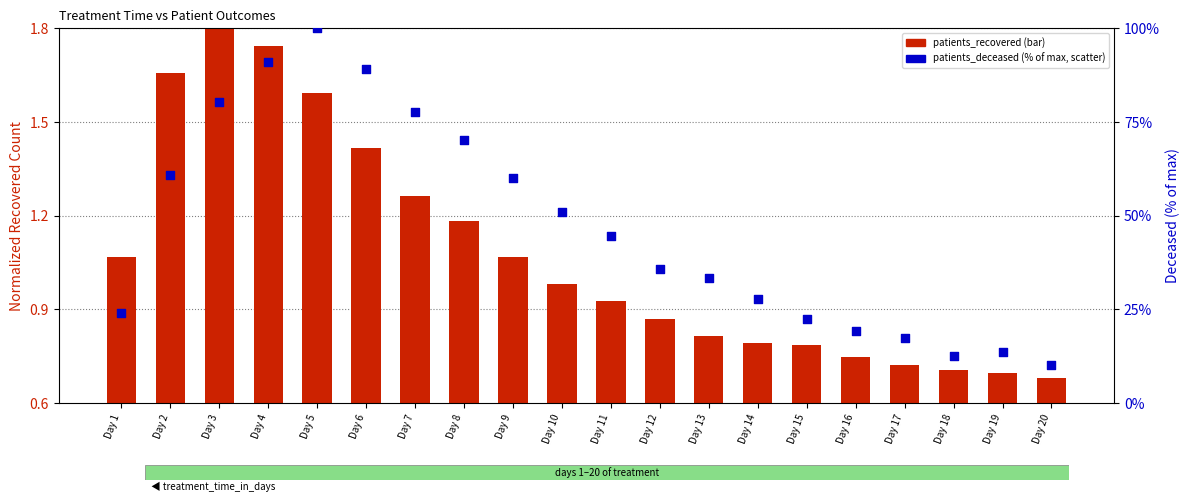

What is the total value across all series at Day 10?

52.0